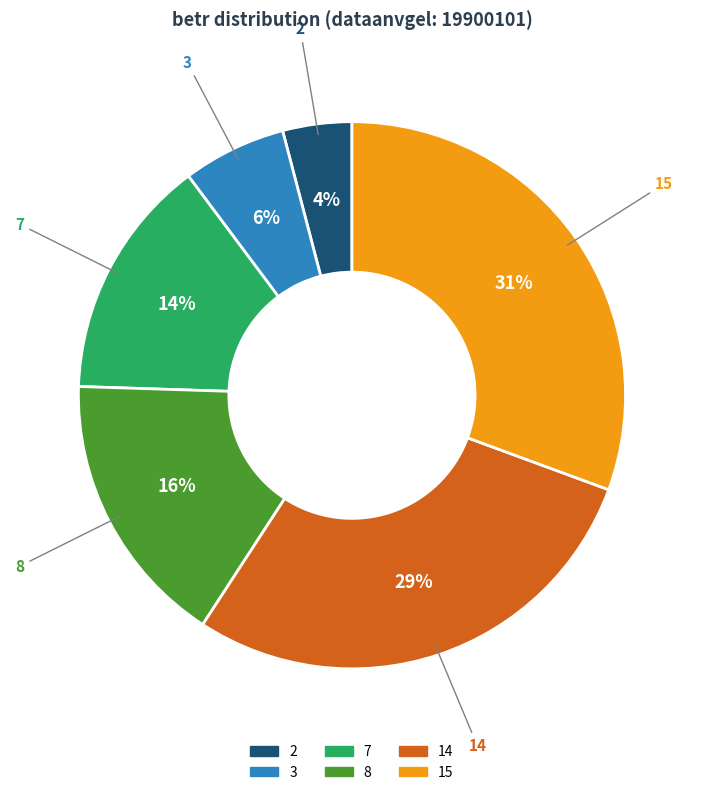

Approximately how many times larger is the value at 15 compared to 8?

1.9